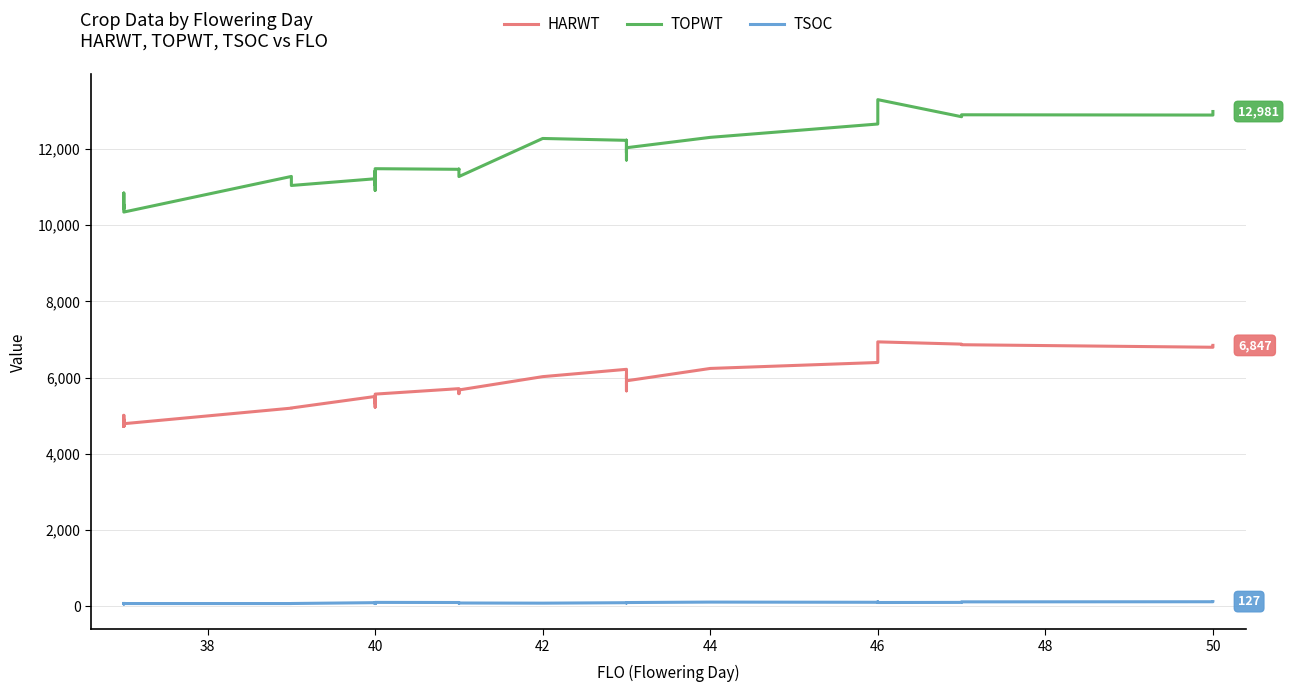

In TOPWT, how many points are lower than both neighbors (excluding endpoints)?

13